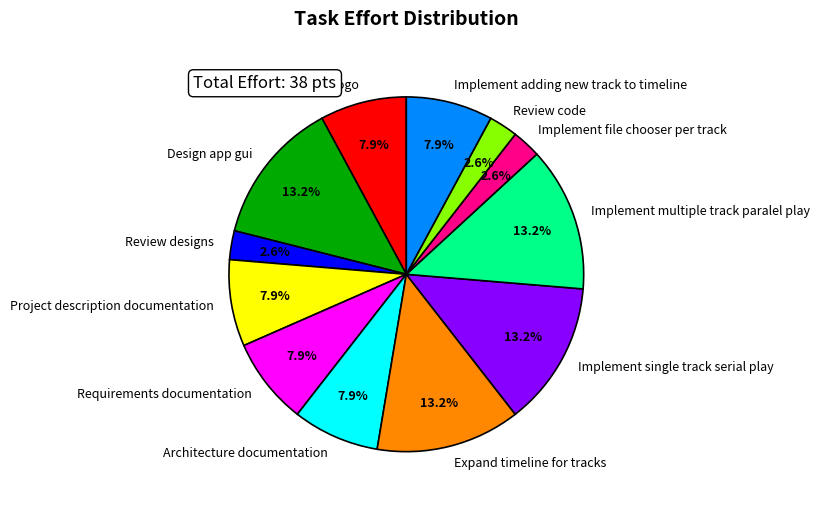

Approximately how many times larger is the value at Review code compared to Implement single track serial play?

0.2